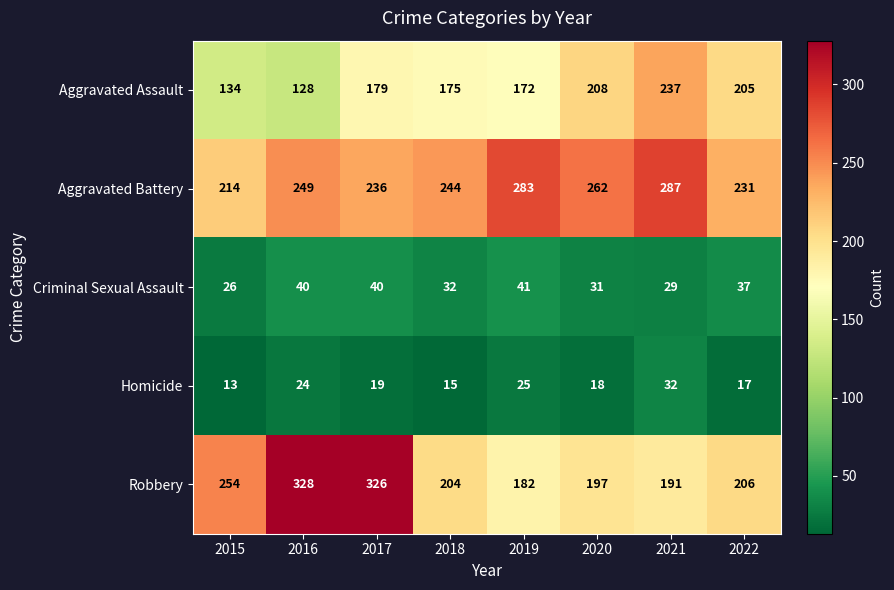

What is the average value of the Aggravated Assault series?

180